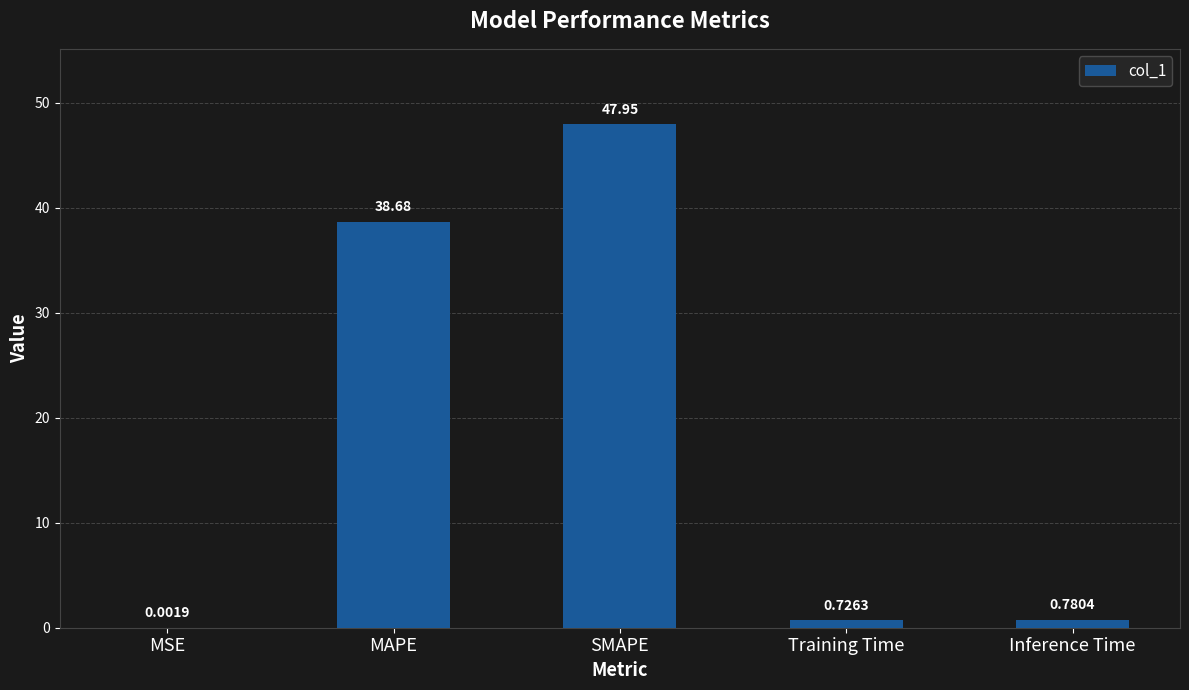

Where is the data nearest to the value 23?

MAPE